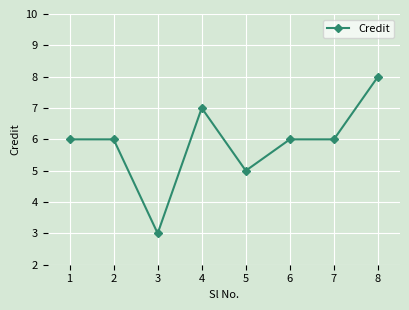

What value does the data have at 2?

6